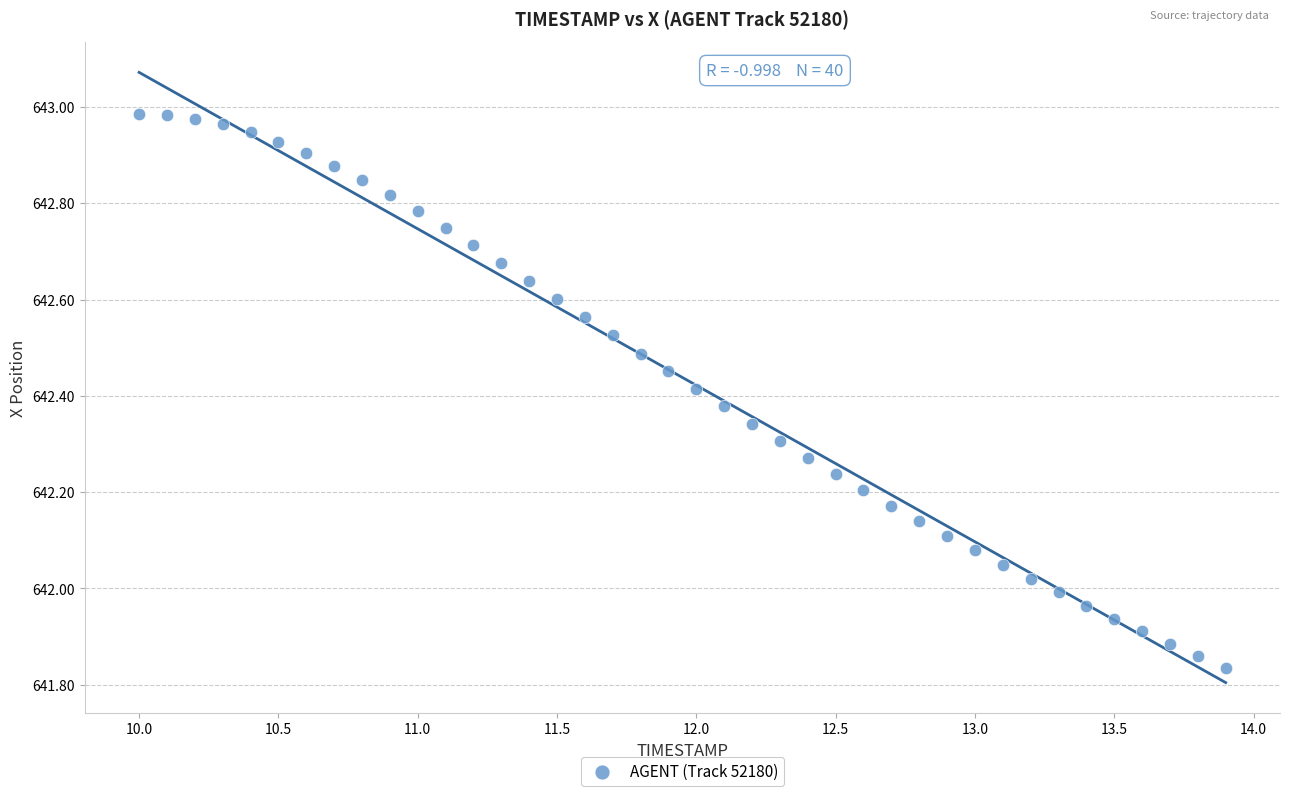

What is the range of X values (max minus min)?

3.9